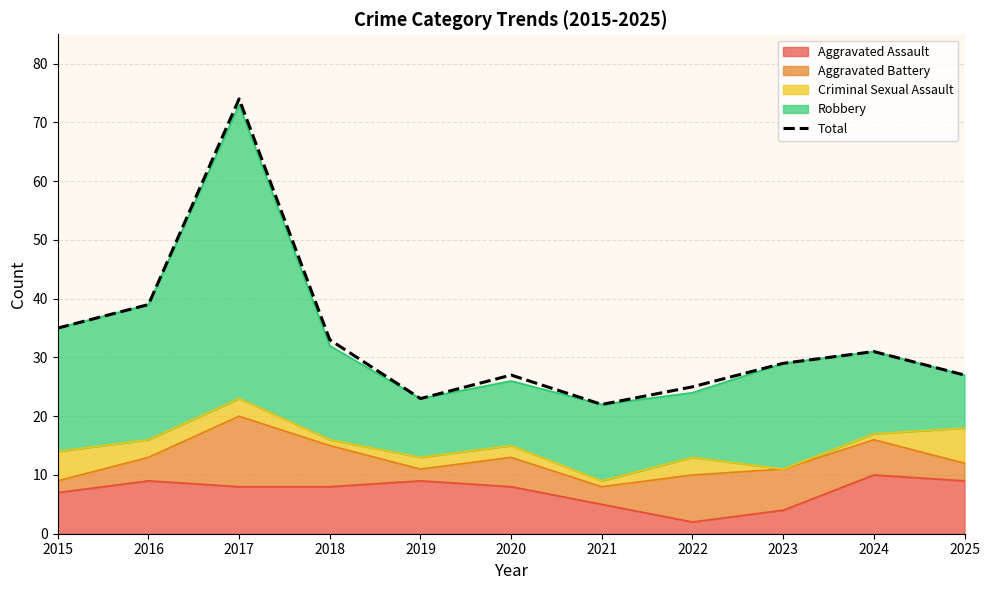

Reading left to right, list all the values displayed in this chart.

2015=35	2016=39	2017=74	2018=33	2019=23	2020=27	2021=22	2022=25	2023=29	2024=31	2025=27